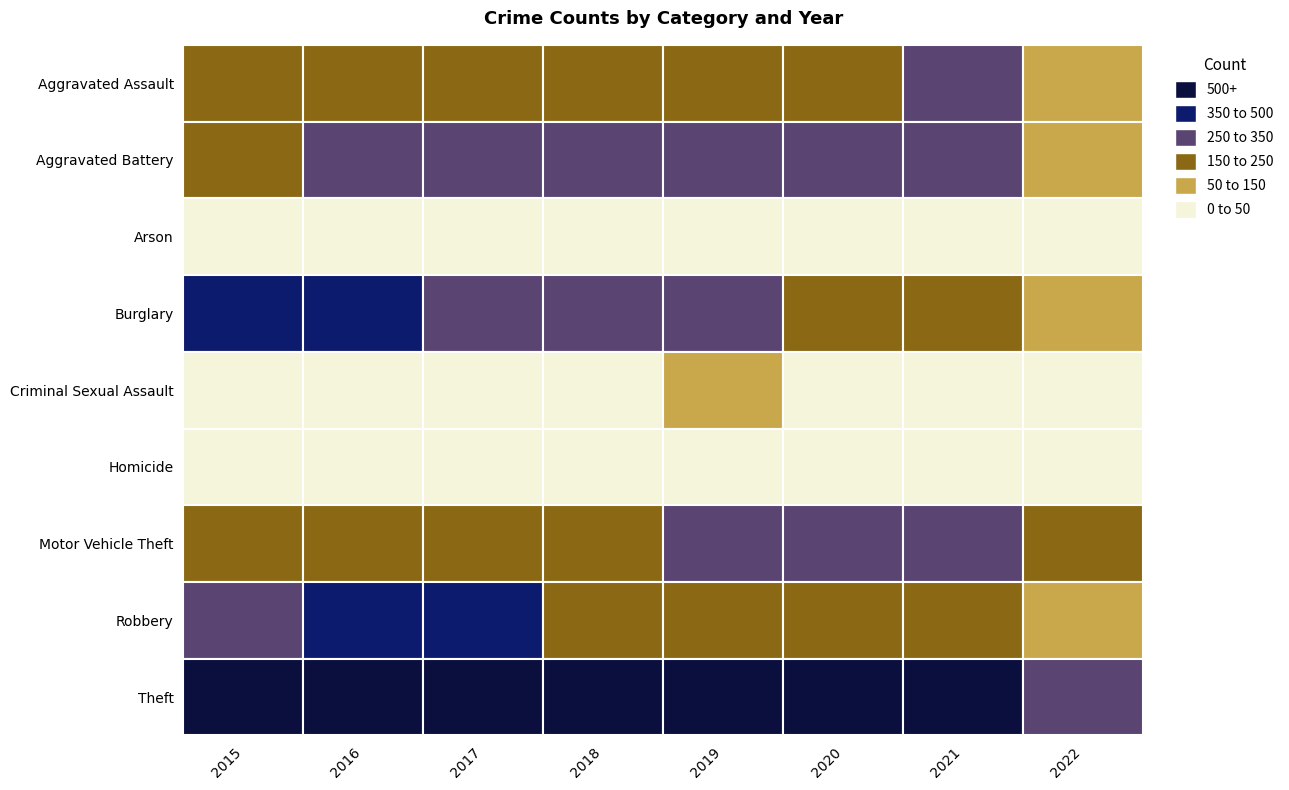

True or false: Aggravated Battery has a value of 277 at 2017.

True